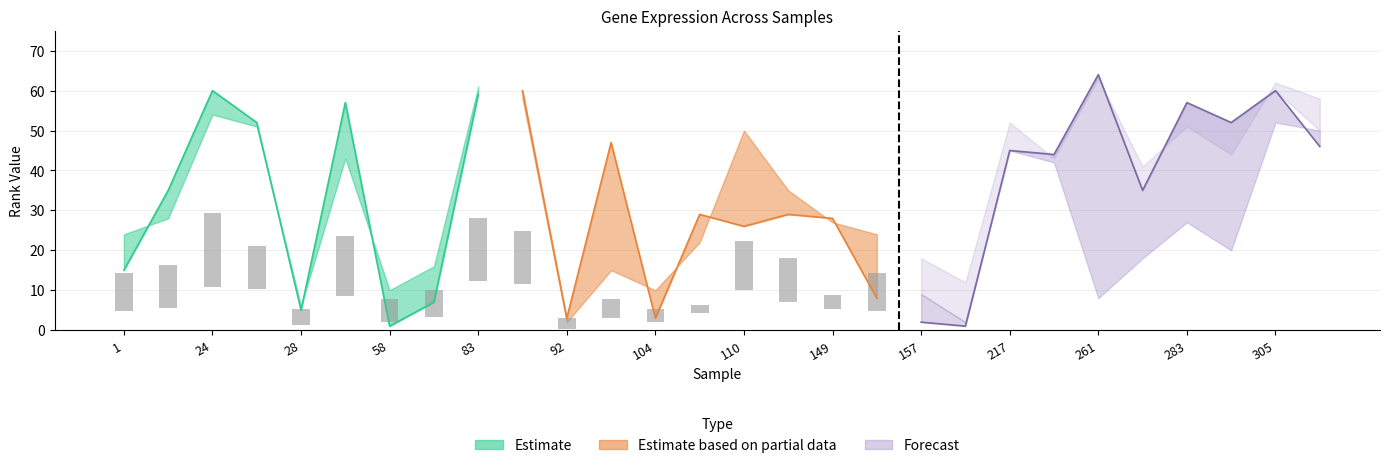

What is the difference between the maximum and minimum values?

14.4